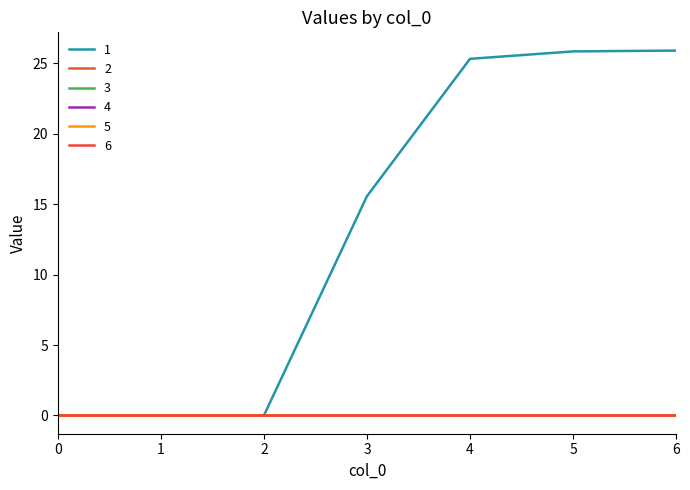

Reading left to right, transcribe all the data shown in this chart.

1: 0=0.0	1=0.0	2=0.0	3=15.6	4=25.3	5=25.8	6=25.9
2: 0=0.0	1=0.0	2=0.0	3=0.0	4=0.0	5=0.0	6=0.0
3: 0=0.0	1=0.0	2=0.0	3=0.0	4=0.0	5=0.0	6=0.0
4: 0=0.0	1=0.0	2=0.0	3=0.0	4=0.0	5=0.0	6=0.0
5: 0=0.0	1=0.0	2=0.0	3=0.0	4=0.0	5=0.0	6=0.0
6: 0=0.0	1=0.0	2=0.0	3=0.0	4=0.0	5=0.0	6=0.0